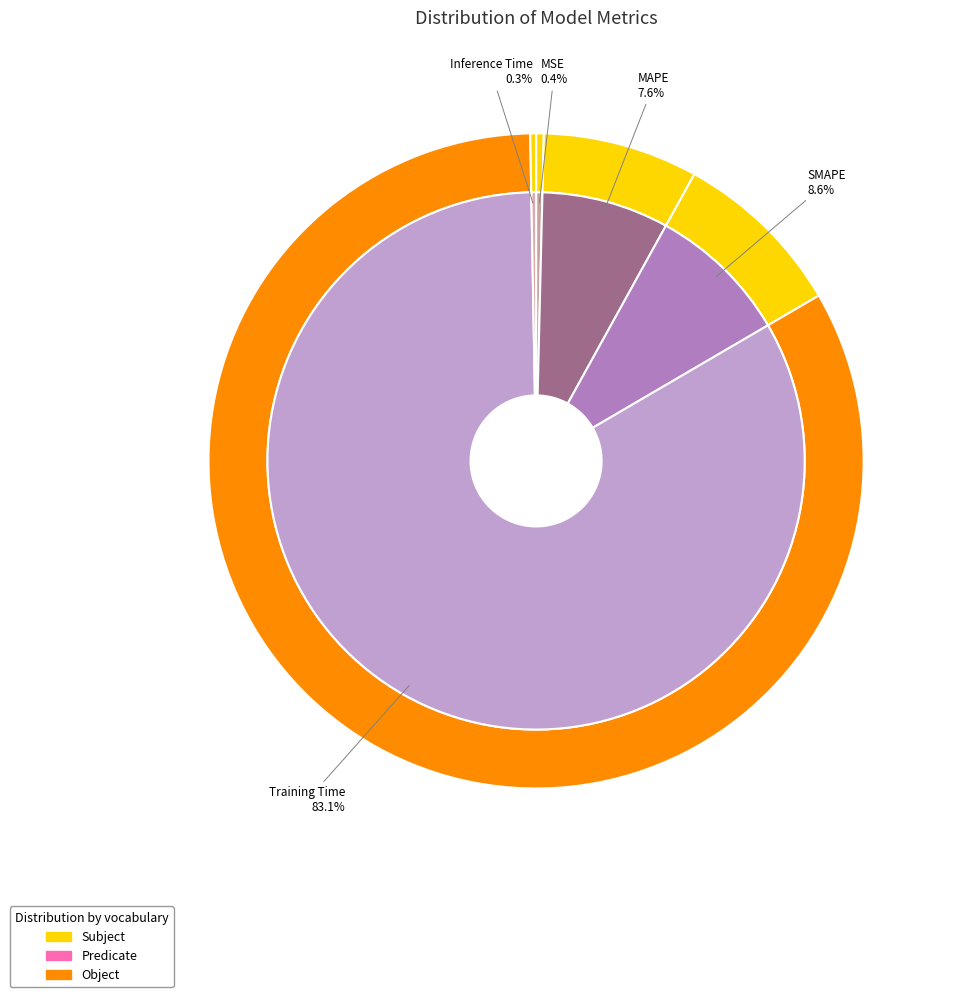

Between Training Time and SMAPE, which is larger?

Training Time